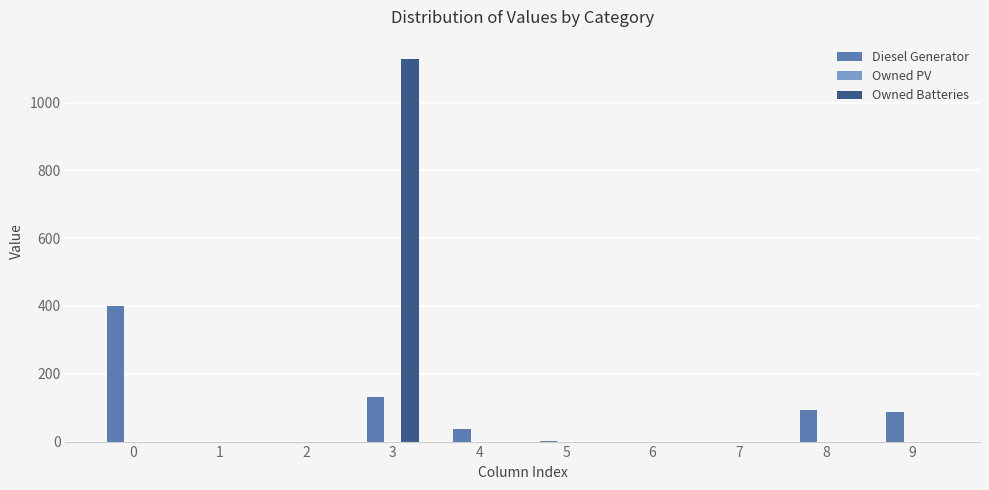

At which label is Diesel Generator closest to 200?

3